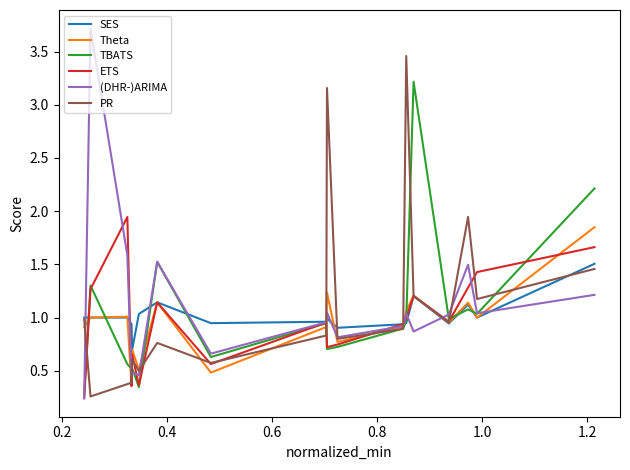

What is the difference between the maximum and minimum values in the SES series?

0.8